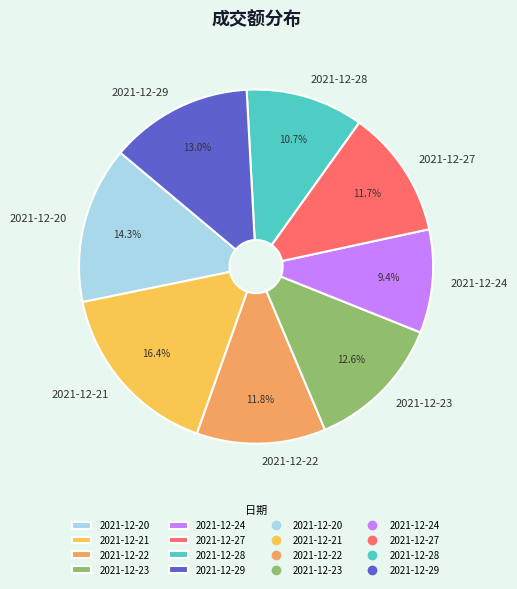

To the nearest percent, what portion does 2021-12-29 represent?

13%